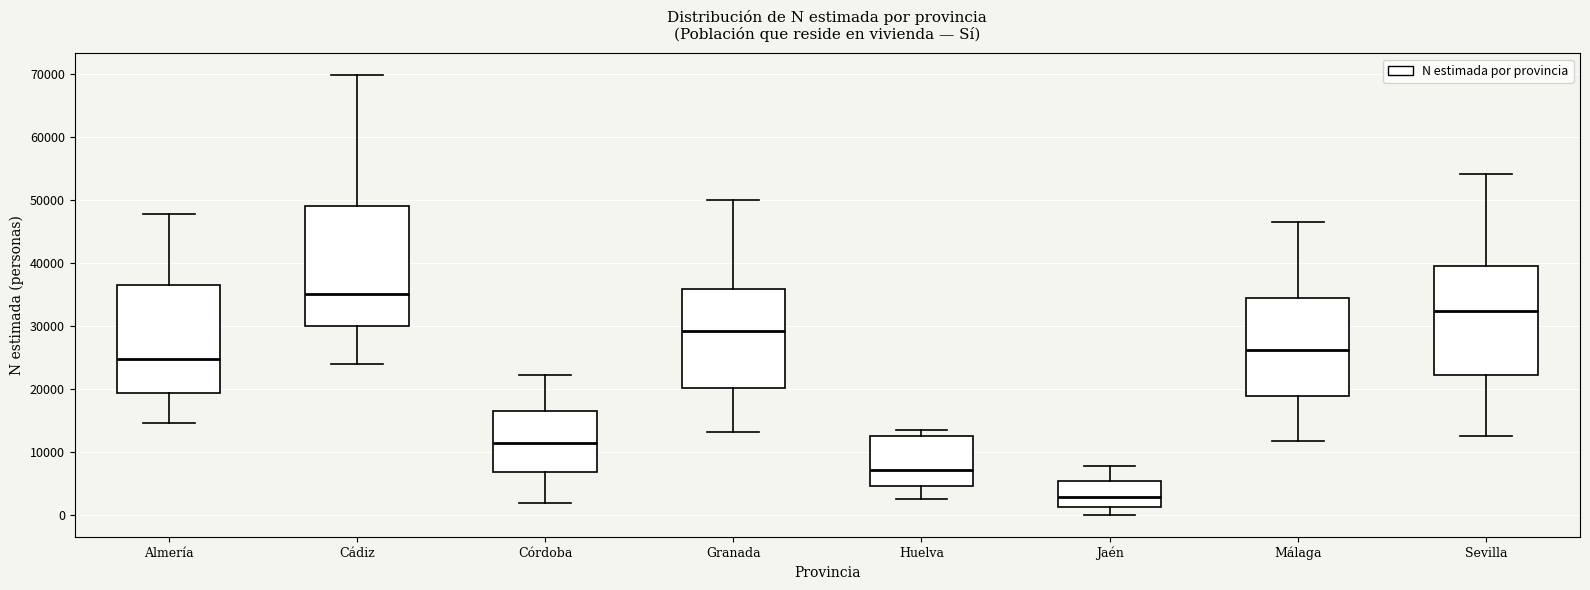

Where does the median line of the box for Cádiz sit on the y-axis? The values are not printed on the chart, so give them approximately, as read against the axis.

35000